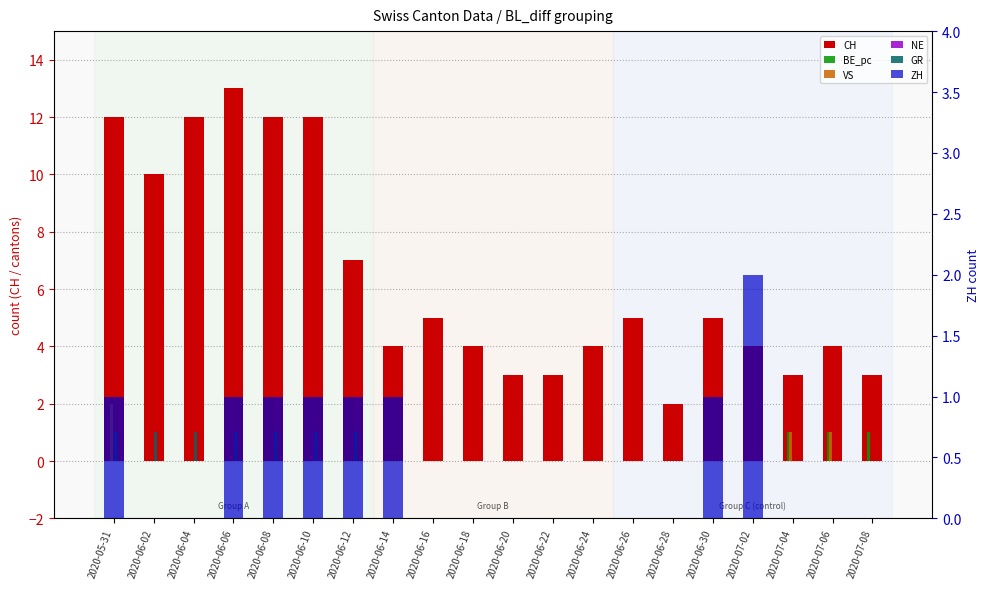

What is the maximum value shown in the chart?

13